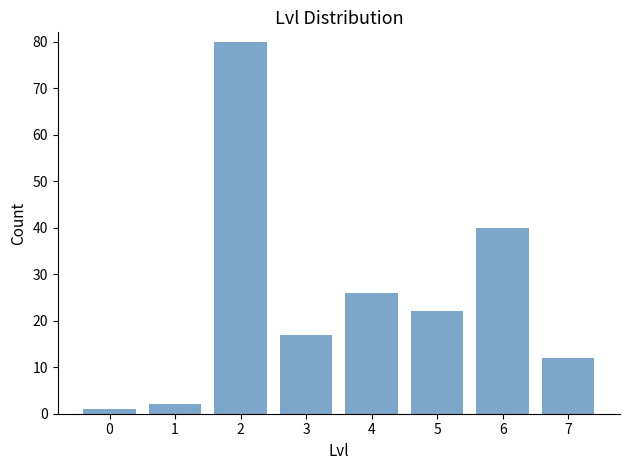

Reading left to right, what are all the values shown in this chart?

1	2	80	17	26	22	40	12